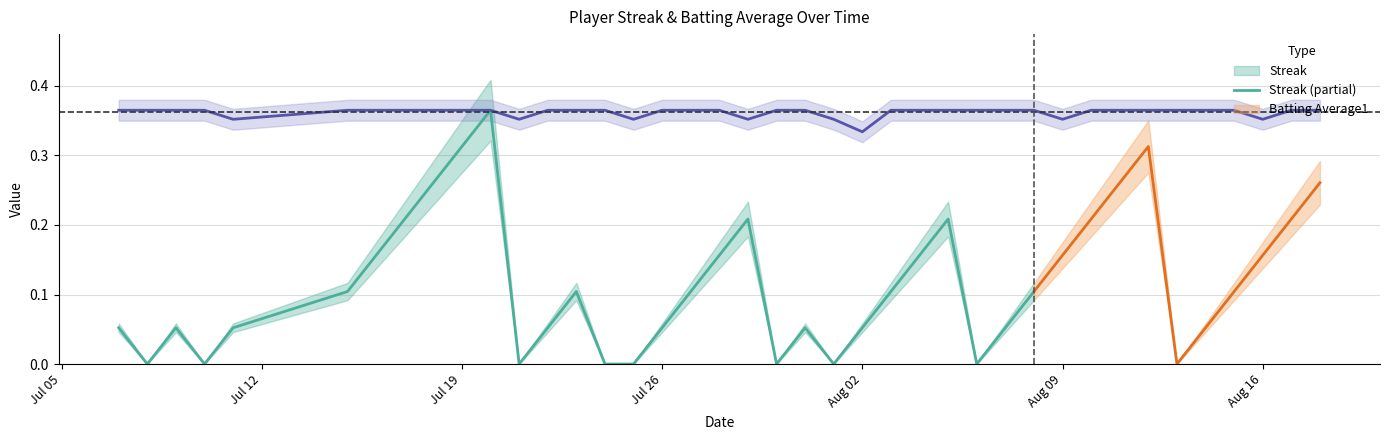

What is the sum of all values?

14.5